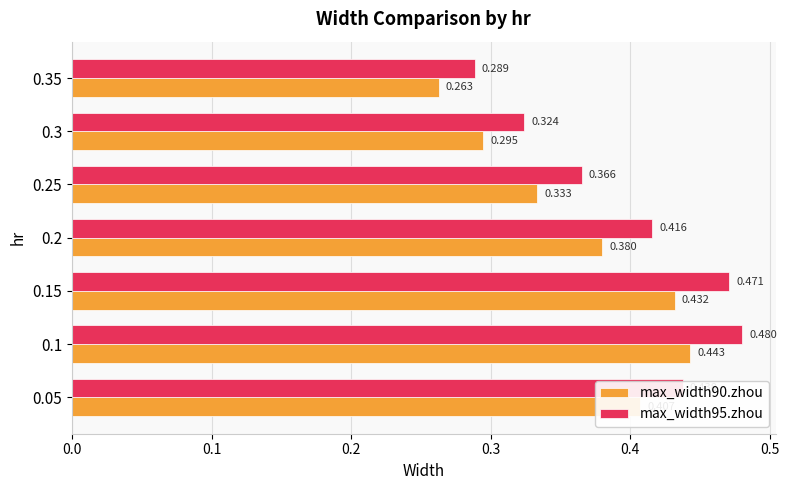

At which category is the sum across all series the highest?

0.1